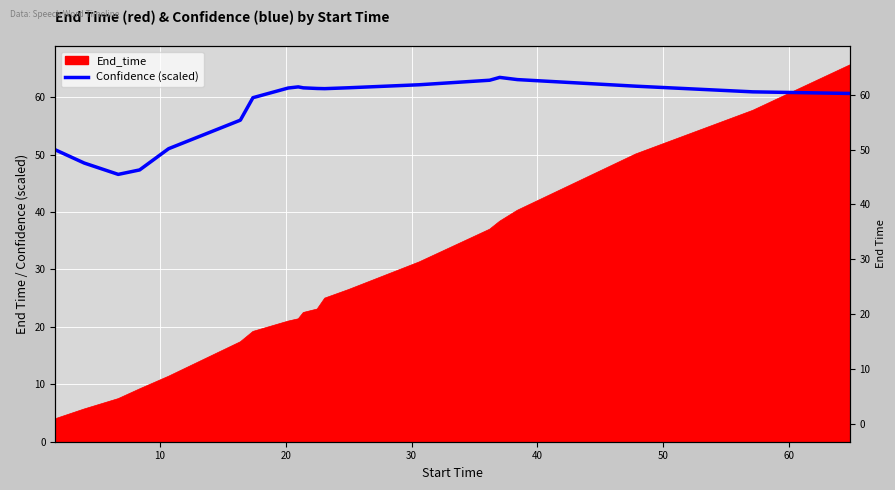

What is the sum of all values?

1164.8